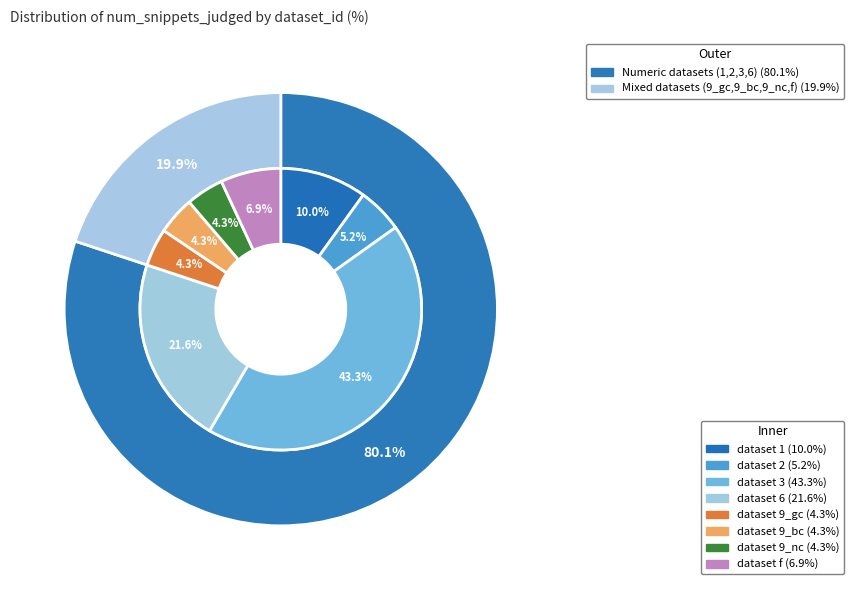

The 9_gc slice represents 1% of the pie. True or false?

False